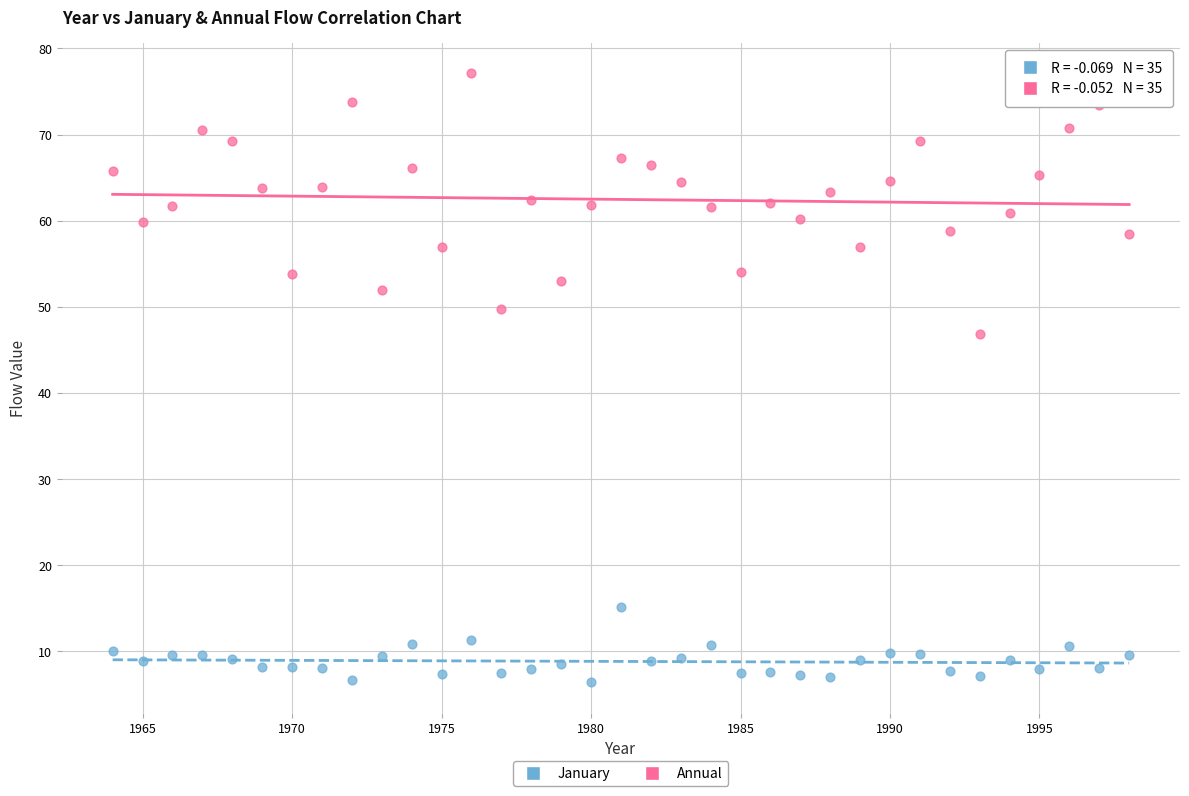

Which series contains the lowest Y value?

January